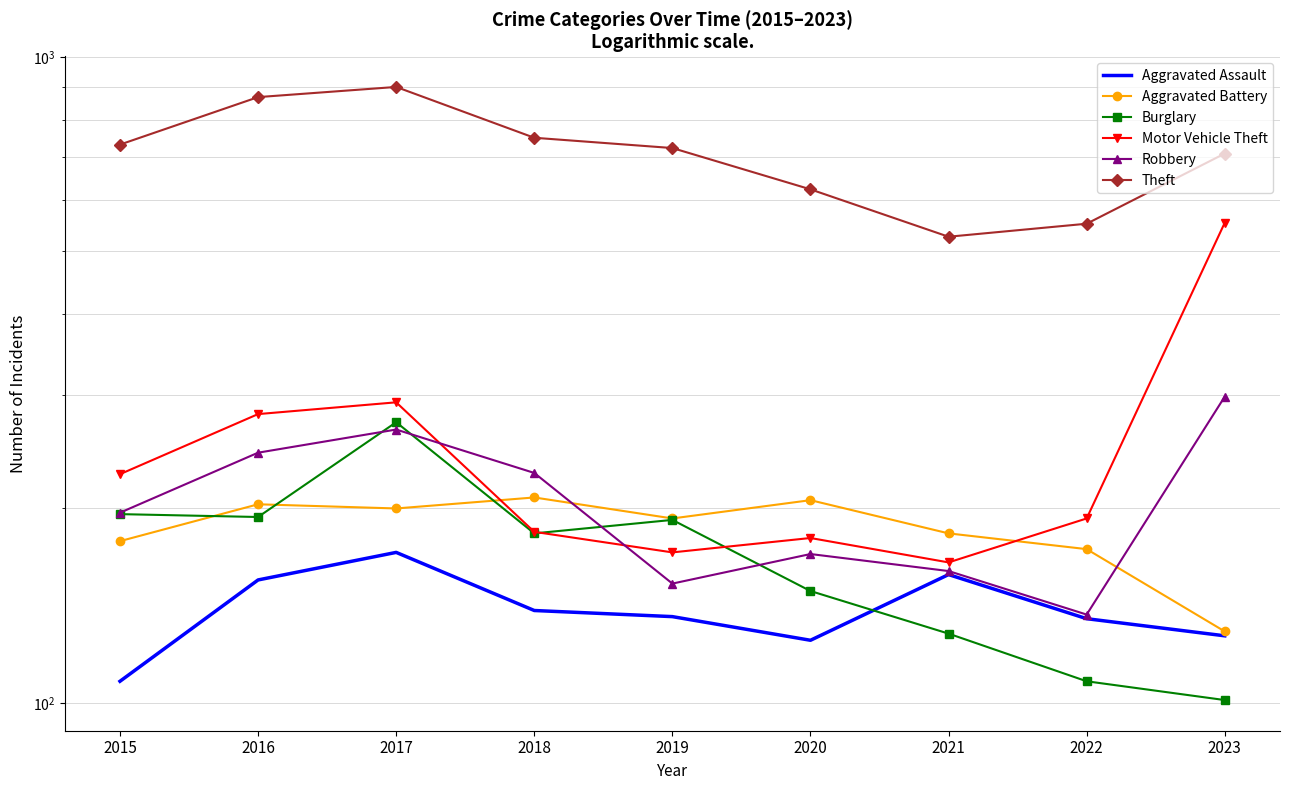

Between 2017 and 2019, which is larger?

2017